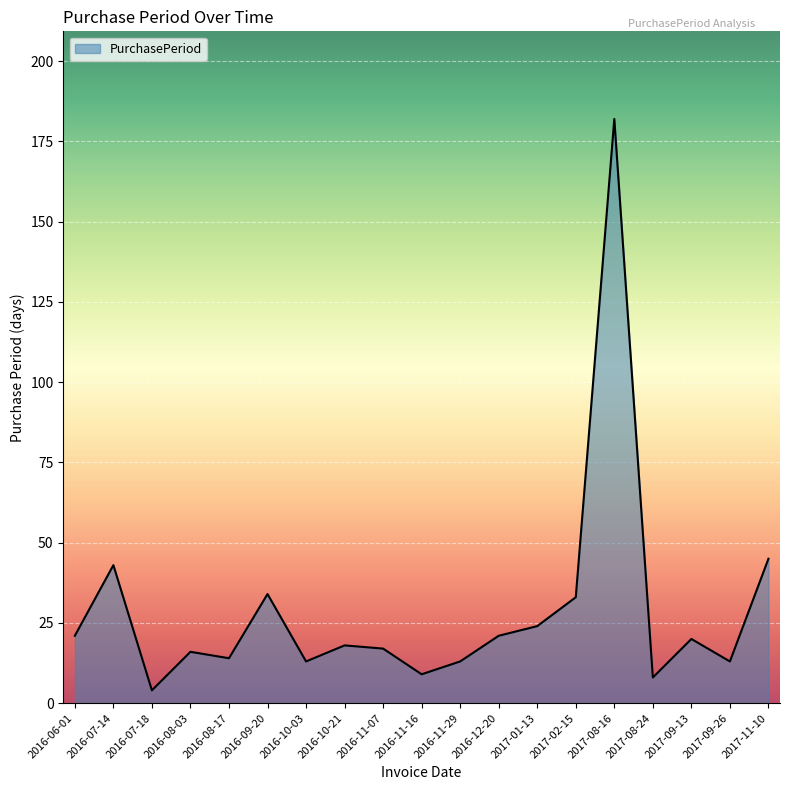

At which label does the data first exceed 18?

2016-06-01